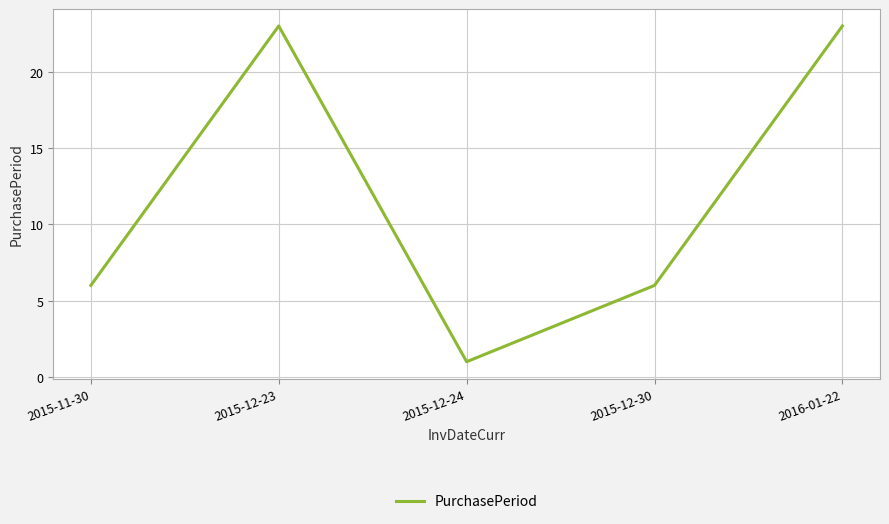

Reading left to right, what are all the values shown in this chart?

6	23	1	6	23